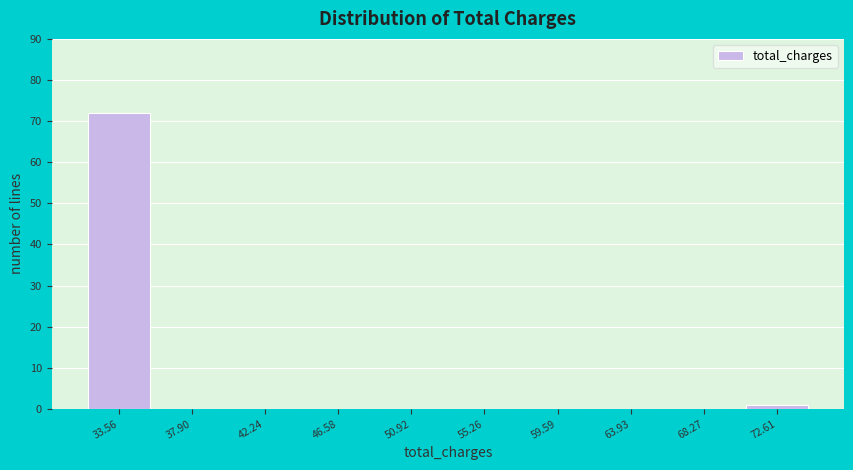

Reading left to right, extract all data points from this chart.

33.56=72	37.90=0	42.24=0	46.58=0	50.92=0	55.26=0	59.59=0	63.93=0	68.27=0	72.61=1